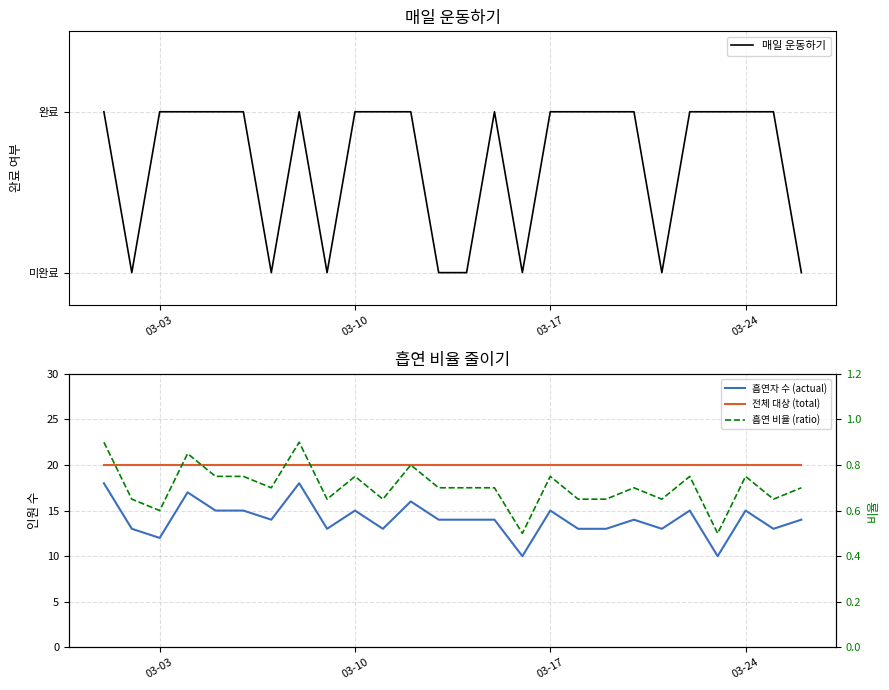

Rank the series at 03-24 from highest to lowest value.

전체 대상 (total), 흡연자 수 (actual), 매일 운동하기, 흡연 비율 (ratio)